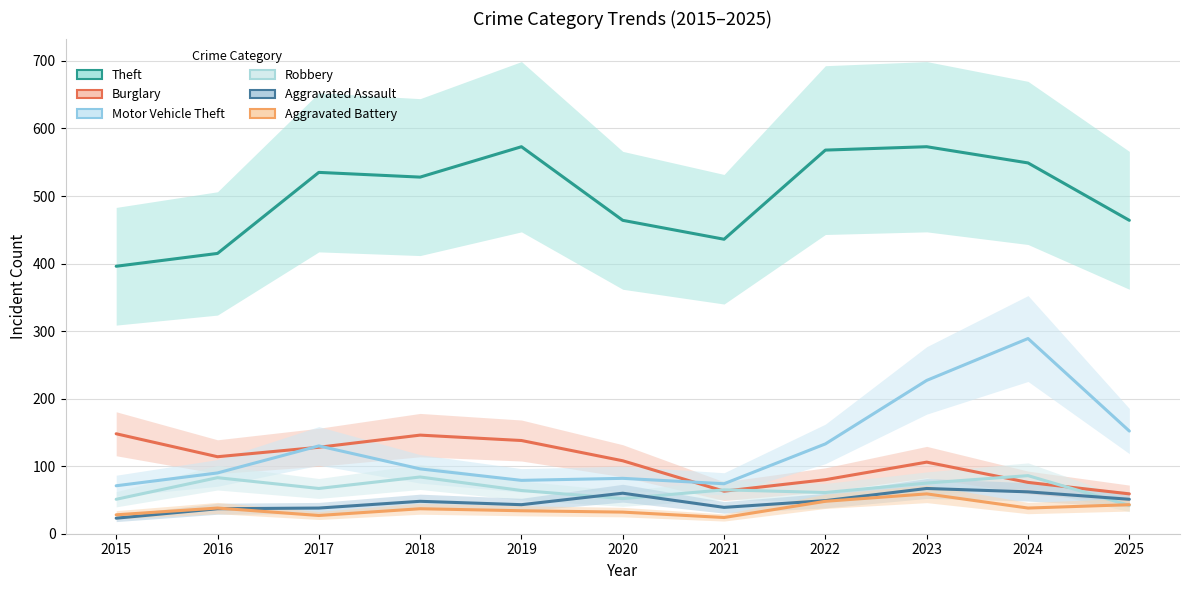

Which series has the widest spread of values?

Motor Vehicle Theft